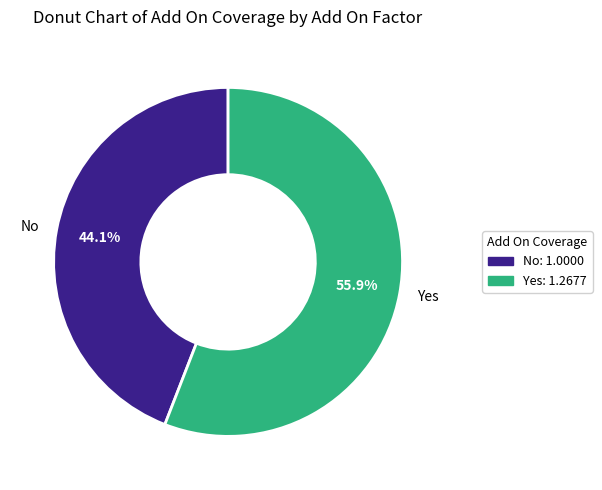

Rank the categories by value from lowest to highest.

No, Yes